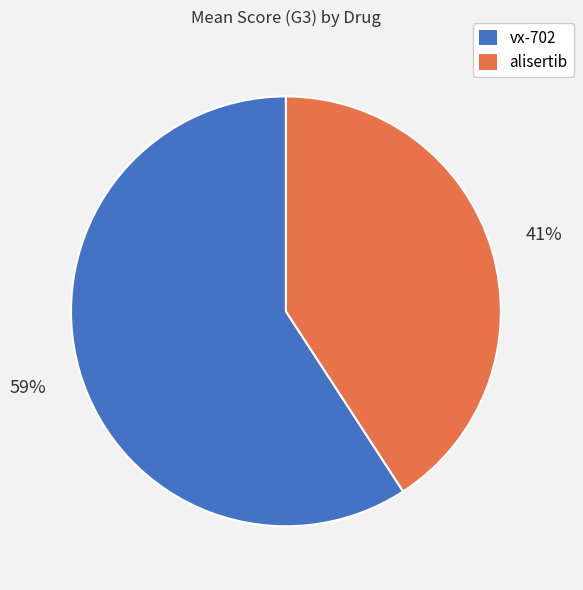

Between vx-702 and alisertib, which is larger?

vx-702